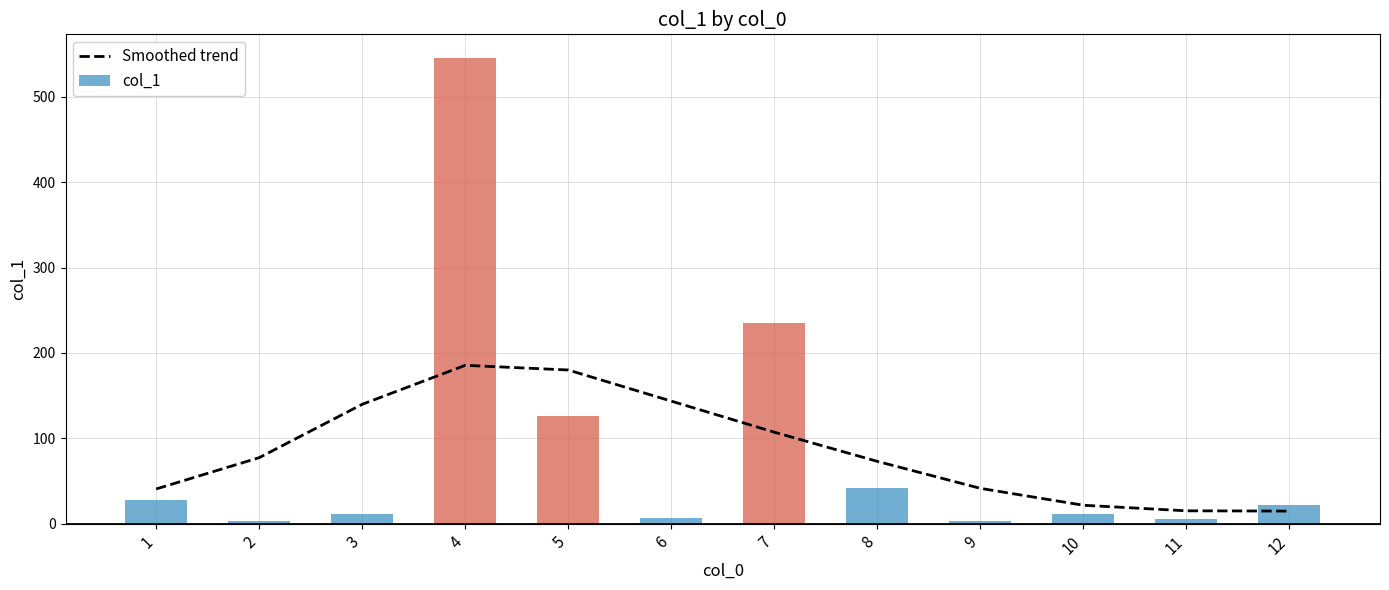

Between 9 and 12, which is larger?

9